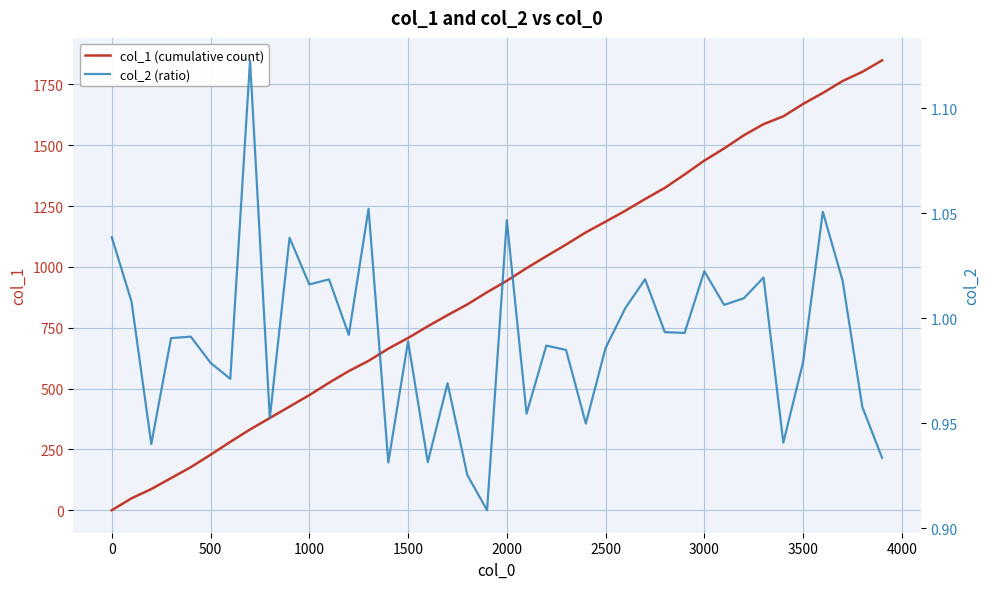

Count the number of categories in the chart.

40